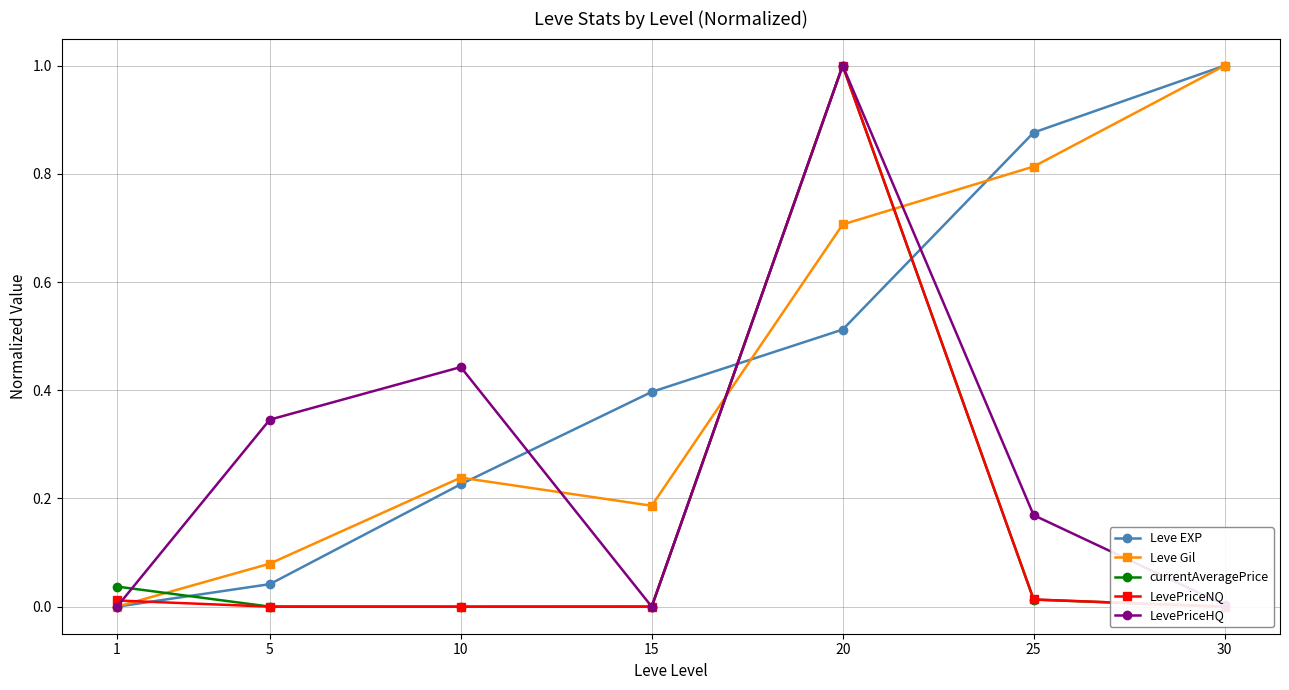

What is the difference between the Leve Gil values at 20 and 30?

0.3